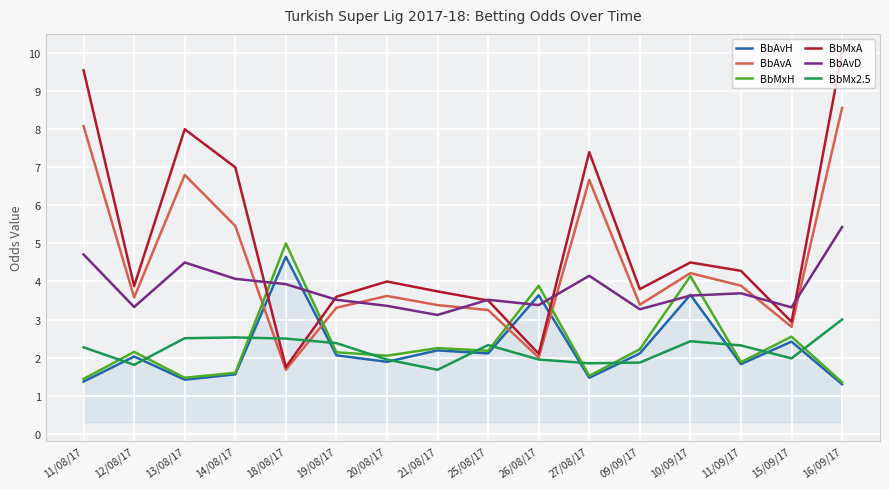

Which series changed the most between 21/08/17 and 10/09/17?

BbMxH